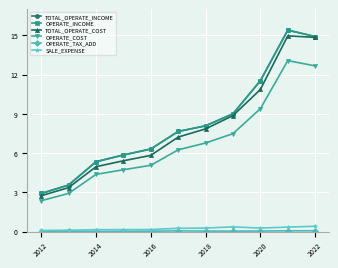

Is this an area chart (filled region under the line)?

No